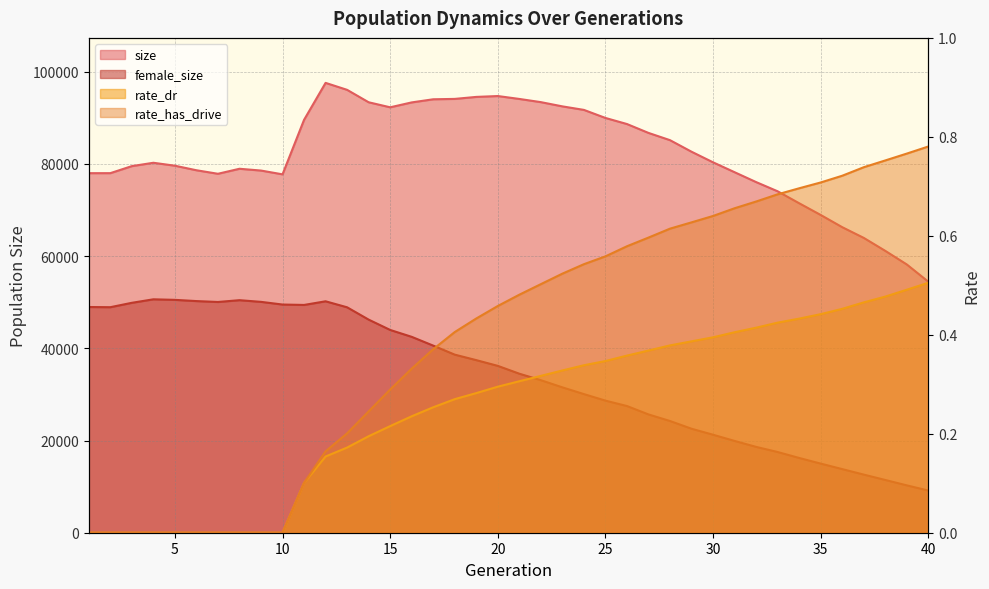

Which label corresponds to the largest value in the chart?

12